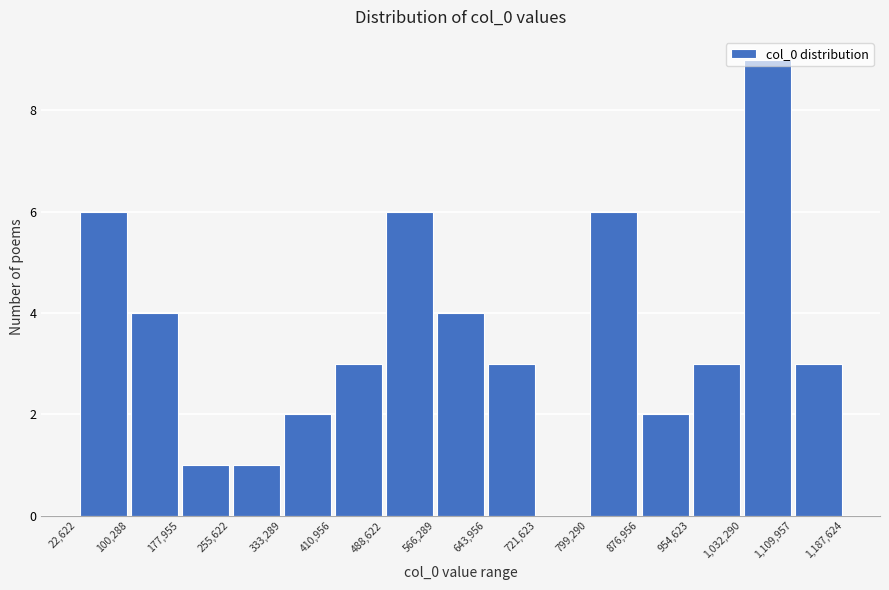

Reading left to right, transcribe this chart: for each bar, give the range it covers on the x-axis and its height. The values are not printed on the chart, so give them approximately, as read against the axis.

22,622 to 100,288: 6
100,288 to 177,955: 4
177,955 to 255,622: 1
255,622 to 333,289: 1
333,289 to 410,956: 2
410,956 to 488,622: 3
488,622 to 566,289: 6
566,289 to 643,956: 4
643,956 to 721,623: 3
721,623 to 799,290: 0
799,290 to 876,956: 6
876,956 to 954,623: 2
954,623 to 1,032,290: 3
1,032,290 to 1,109,957: 9
1,109,957 to 1,187,624: 3